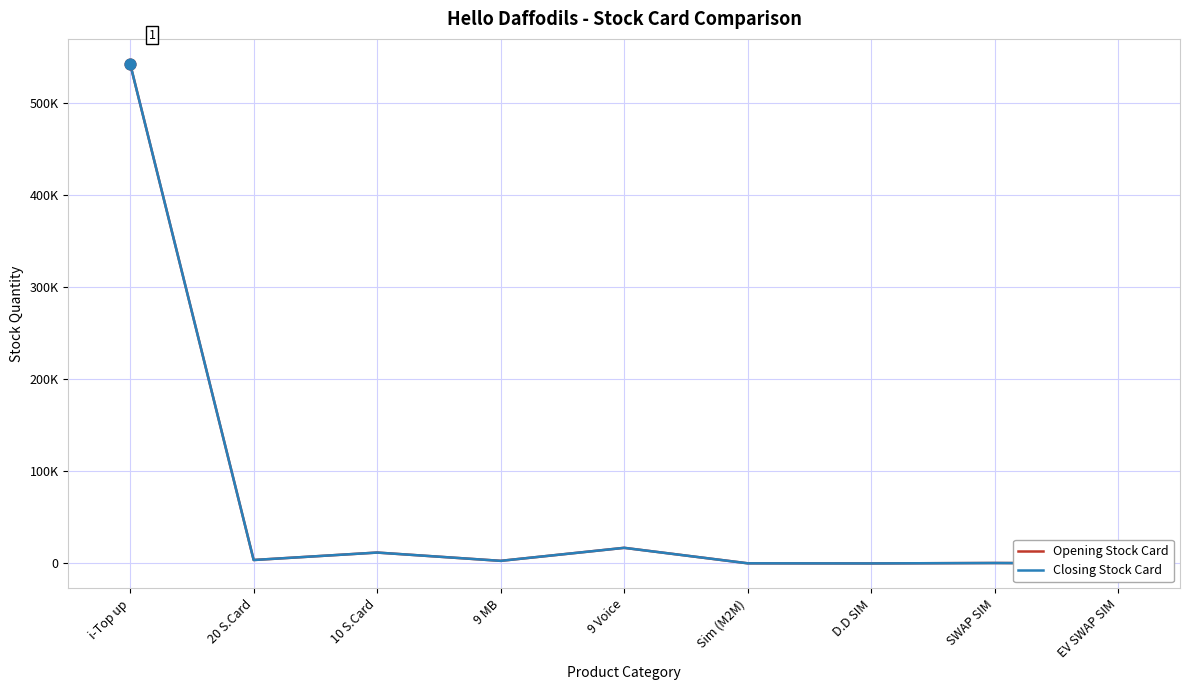

What is the total value across all series at 9 Voice?

33960